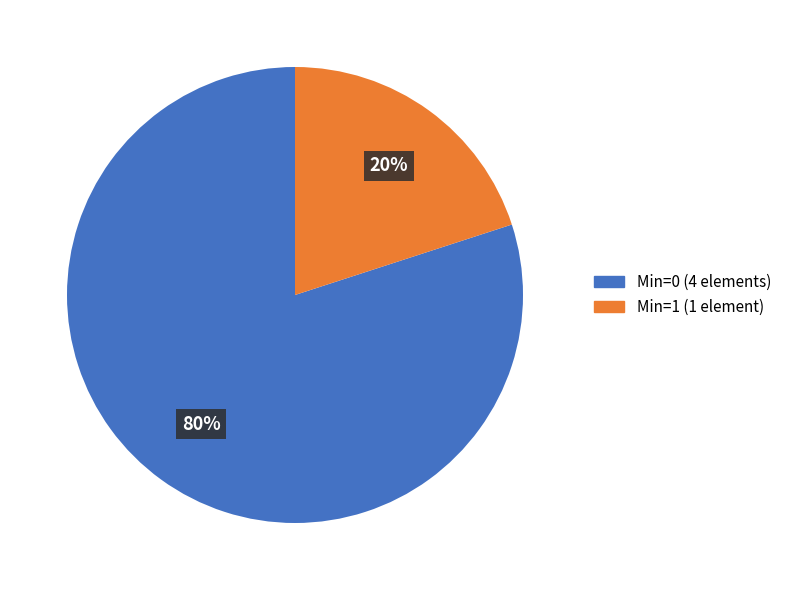

To the nearest percent, what portion does Min=1 (1 element) represent?

20%